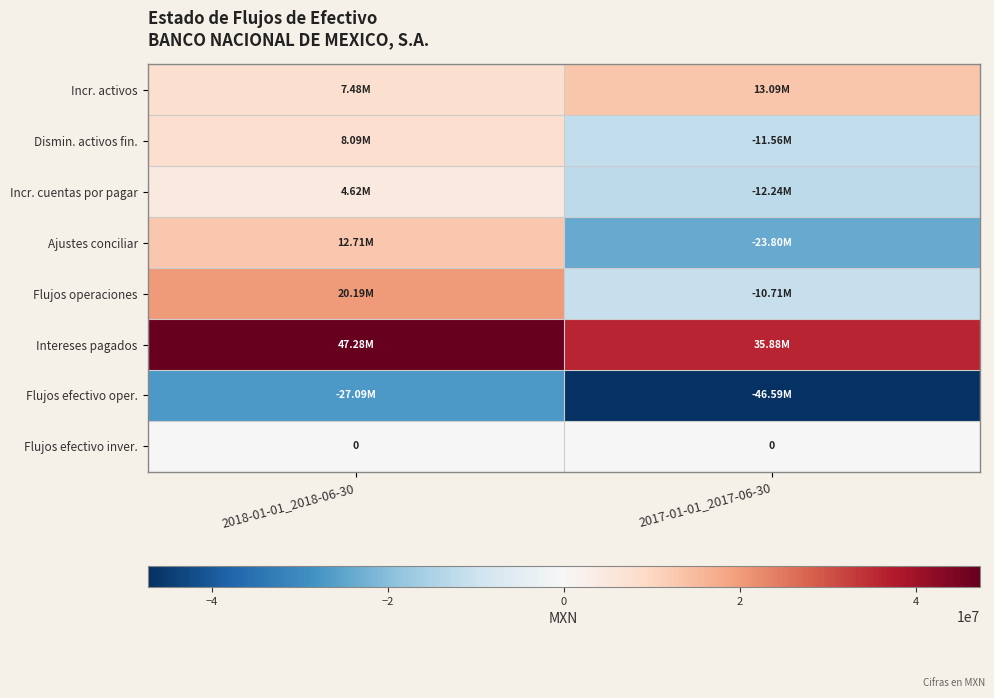

What is the sum of the Dismin. activos fin. values at 2018-01-01_2018-06-30 and 2017-01-01_2017-06-30?

-3474000